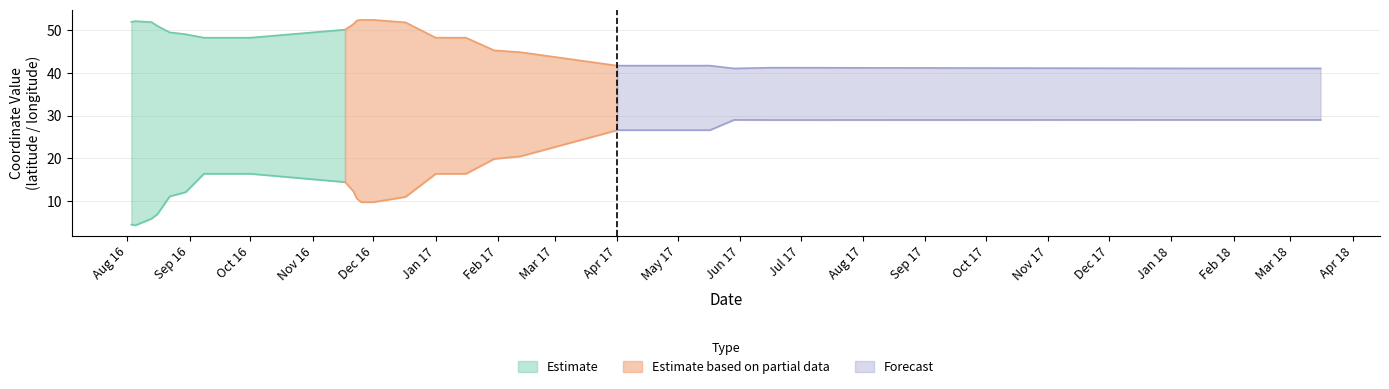

Reading right to left, extract all data points from this chart.

latitude: 41.0	41.0	41.0	41.2	41.0	41.7	41.7	41.7	44.8	45.2	48.2	48.2	51.8	52.4	52.4	52.3	51.3	50.1	48.2	48.2	48.2	48.2	48.2	49.0	49.5	50.9	51.8	52.1	51.9
longitude: 29.0	29.0	29.0	29.0	29.0	26.6	26.6	26.6	20.5	19.9	16.4	16.4	11.0	9.7	9.7	10.5	12.4	14.4	16.4	16.4	16.4	16.4	16.4	12.1	11.1	7.0	5.9	4.3	4.5